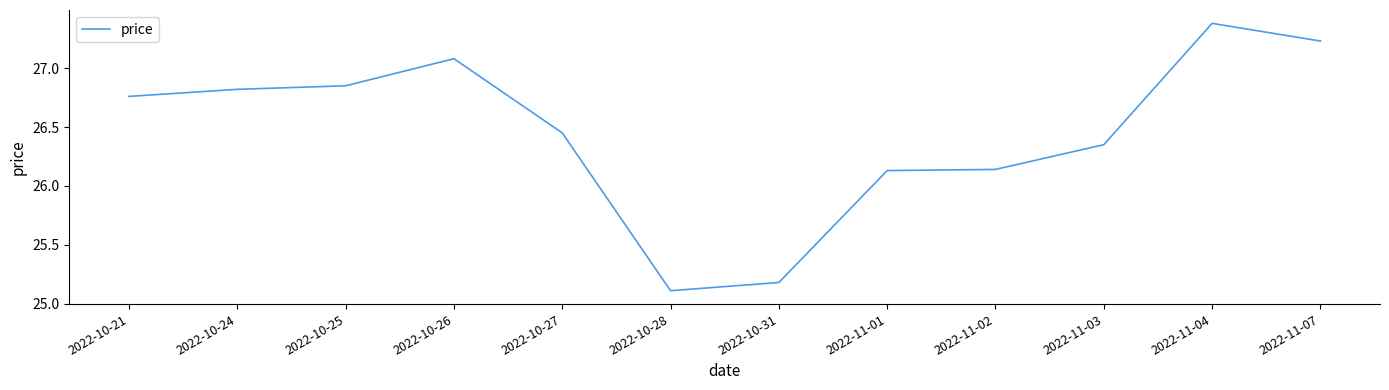

What is the difference between the maximum and minimum values?

2.3